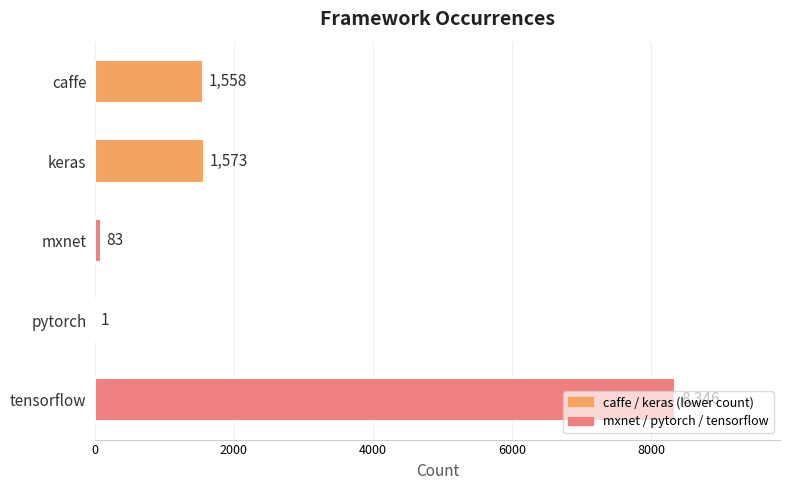

True or false: the data shows 83 at mxnet.

True